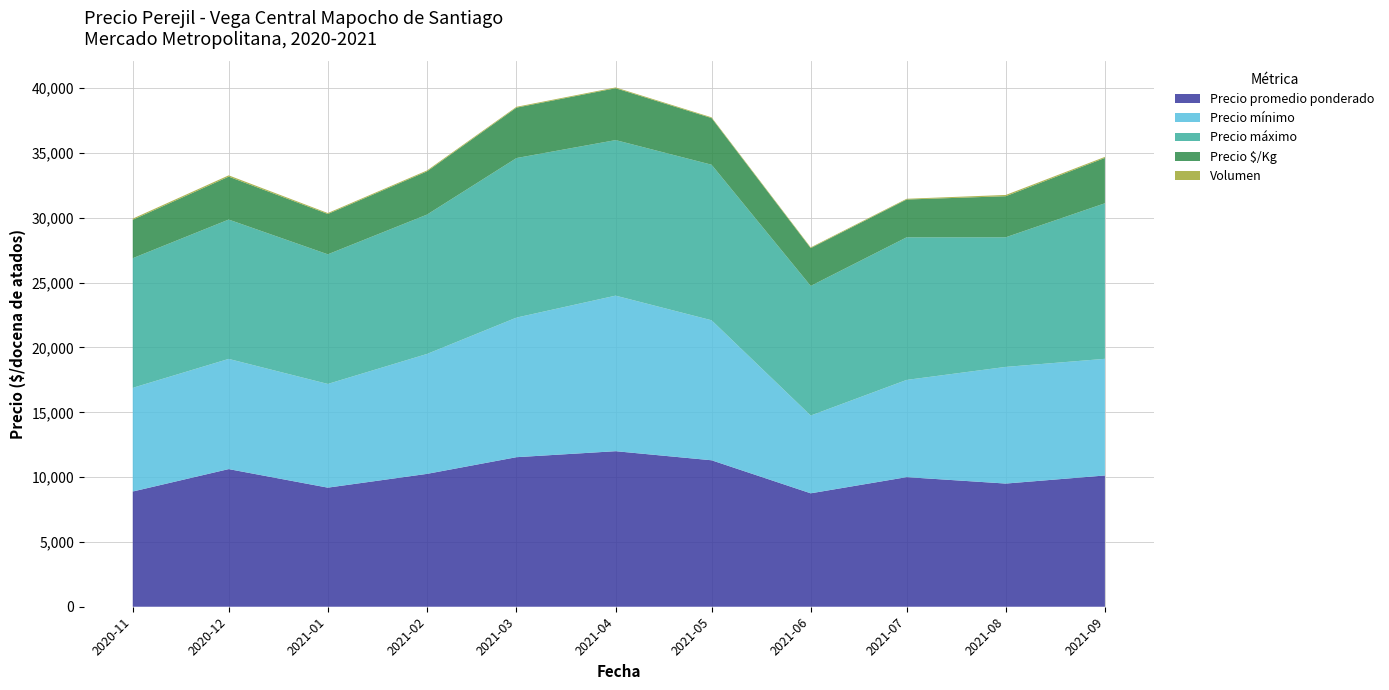

Reading left to right, transcribe all the data shown in this chart.

Precio promedio ponderado: 2020-11=8889	2020-12=10619	2021-01=9188	2021-02=10250	2021-03=11538	2021-04=12000	2021-05=11300	2021-06=8750	2021-07=9999	2021-08=9503	2021-09=10126
Precio mínimo: 2020-11=8000	2020-12=8500	2021-01=8000	2021-02=9250	2021-03=10769	2021-04=12000	2021-05=10800	2021-06=6000	2021-07=7500	2021-08=9000	2021-09=9000
Precio máximo: 2020-11=10000	2020-12=10750	2021-01=10000	2021-02=10750	2021-03=12308	2021-04=12000	2021-05=12000	2021-06=10000	2021-07=11000	2021-08=10000	2021-09=12000
Precio $/Kg: 2020-11=2963	2020-12=3312	2021-01=3112	2021-02=3333	2021-03=3889	2021-04=4000	2021-05=3600	2021-06=2917	2021-07=2917	2021-08=3168	2021-09=3500
Volumen: 2020-11=90	2020-12=99	2021-01=73	2021-02=73	2021-03=65	2021-04=63	2021-05=58	2021-06=57	2021-07=57	2021-08=97	2021-09=79